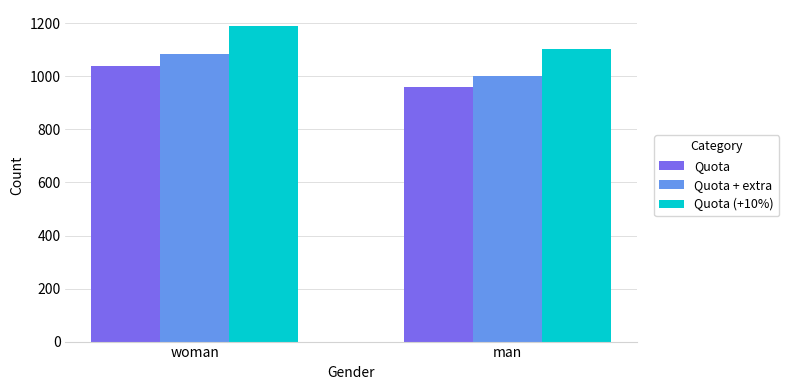

List the labels in order of Quota + extra value, smallest first.

man, woman